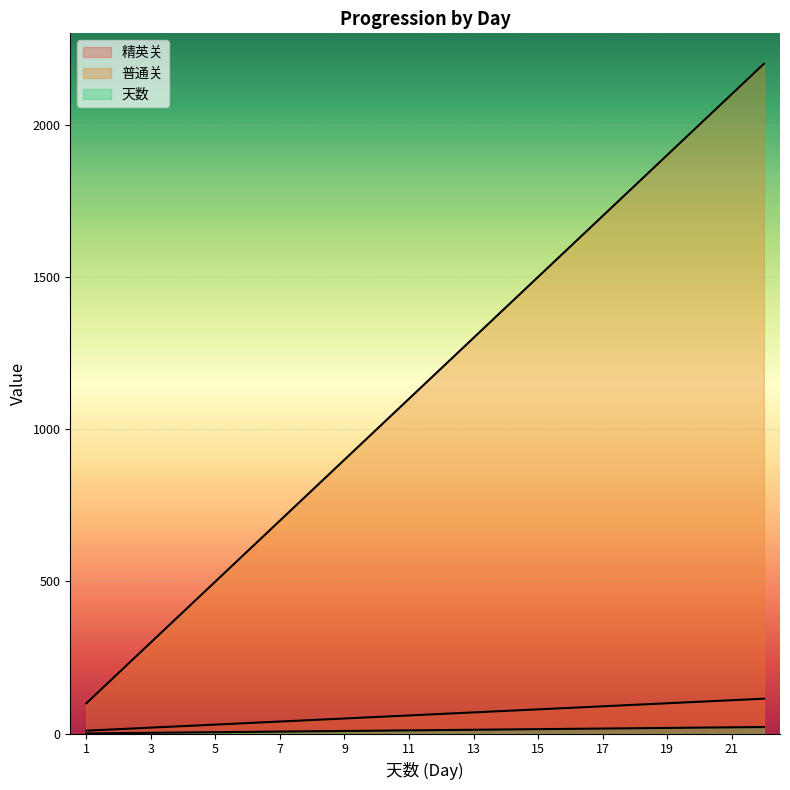

How many lines are shown in the chart?

3